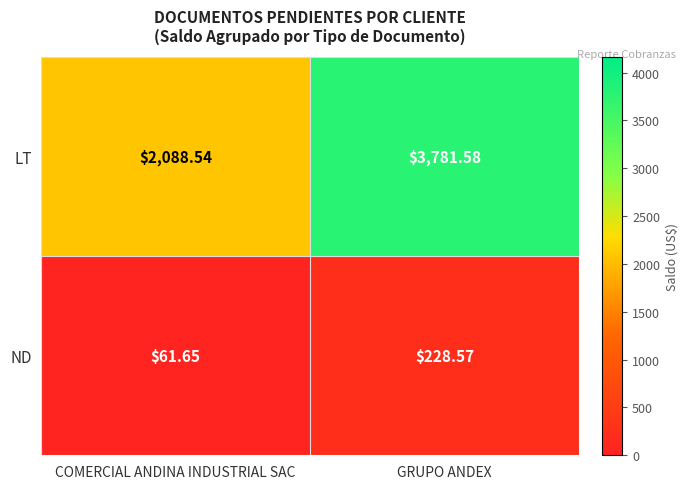

At which label does LT reach its peak?

GRUPO ANDEX